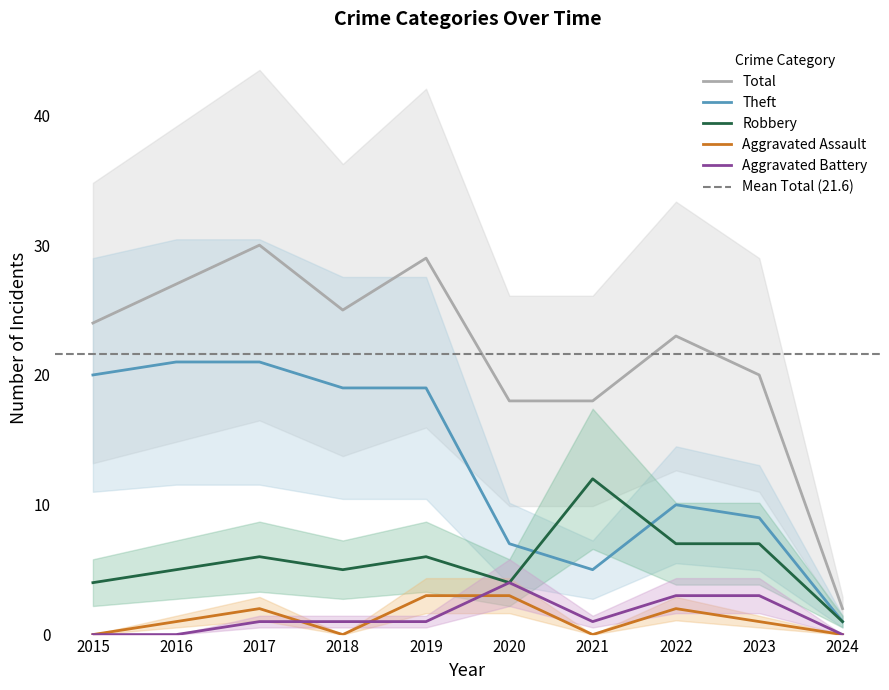

Which label corresponds to the smallest value in the chart?

2015